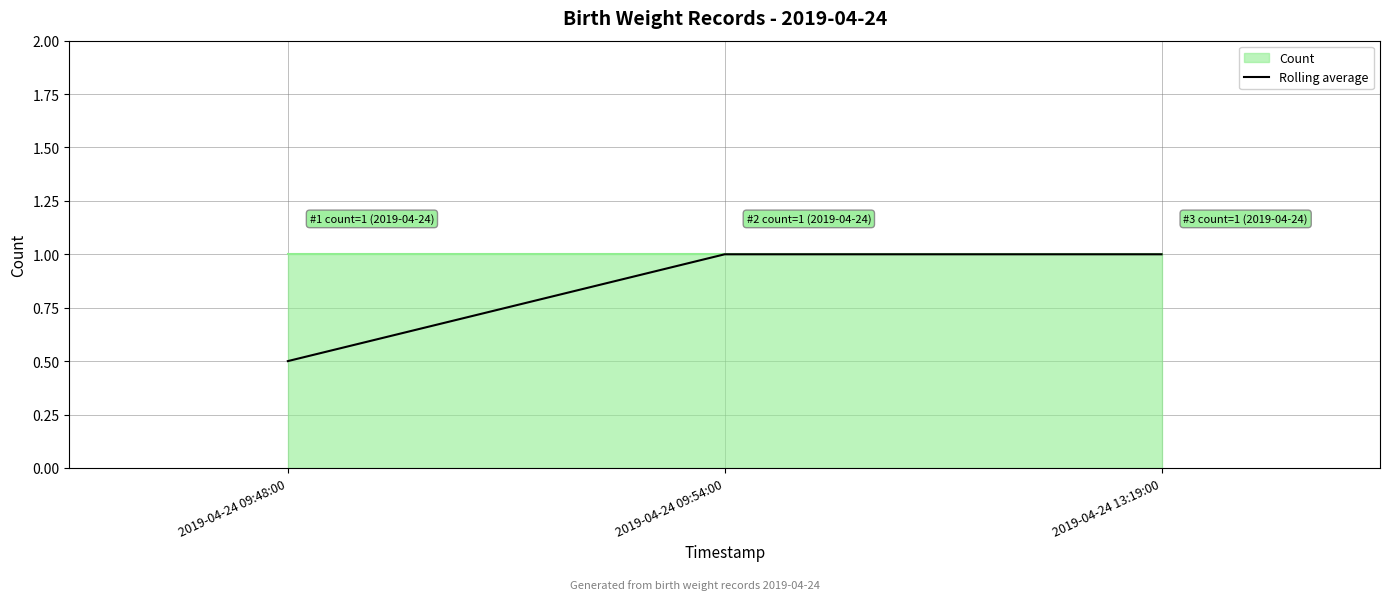

Does the chart have visible grid lines?

Yes